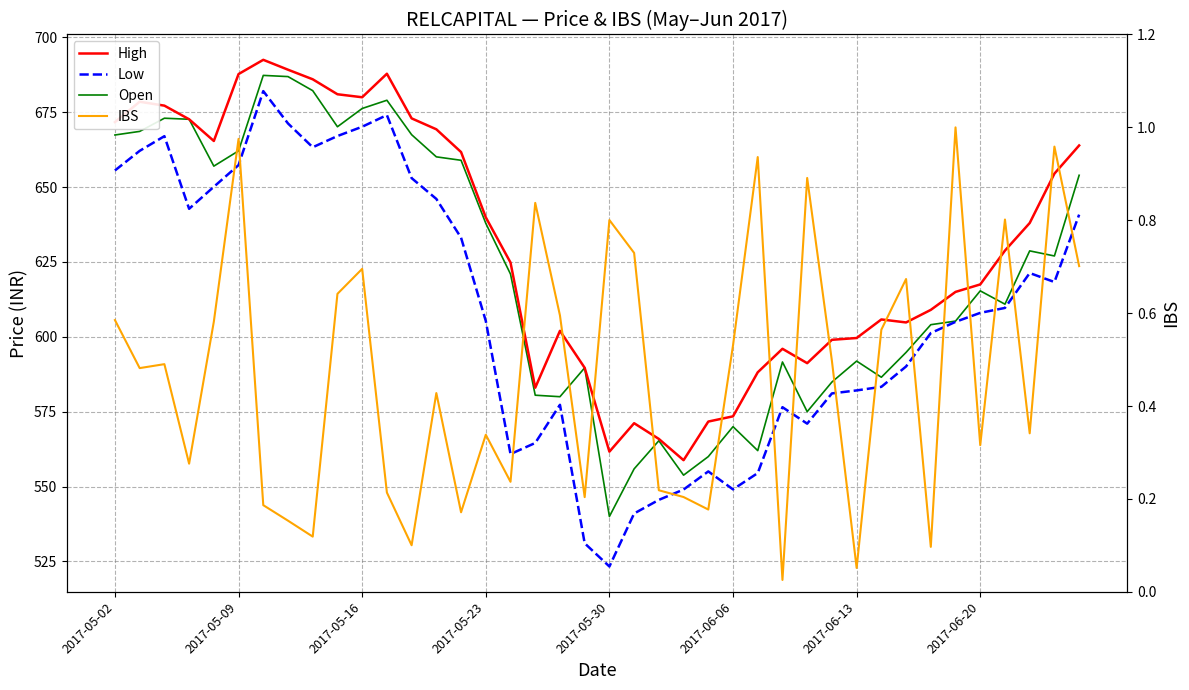

Which series has the largest total across all categories?

High